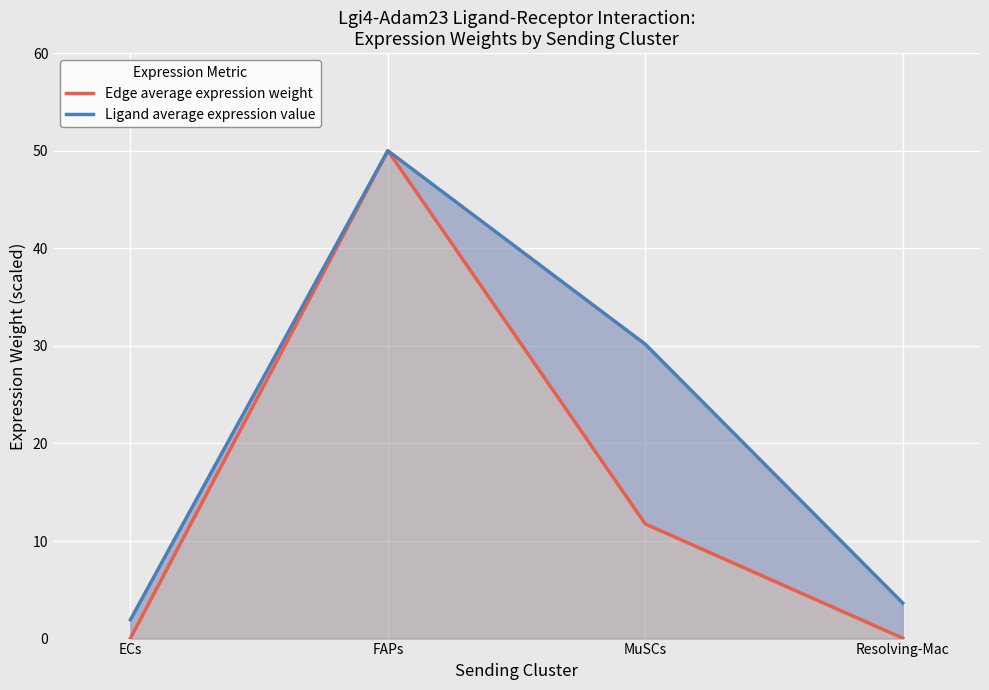

What is the value of the Ligand average expression value point at the 2nd from the left?

50.0